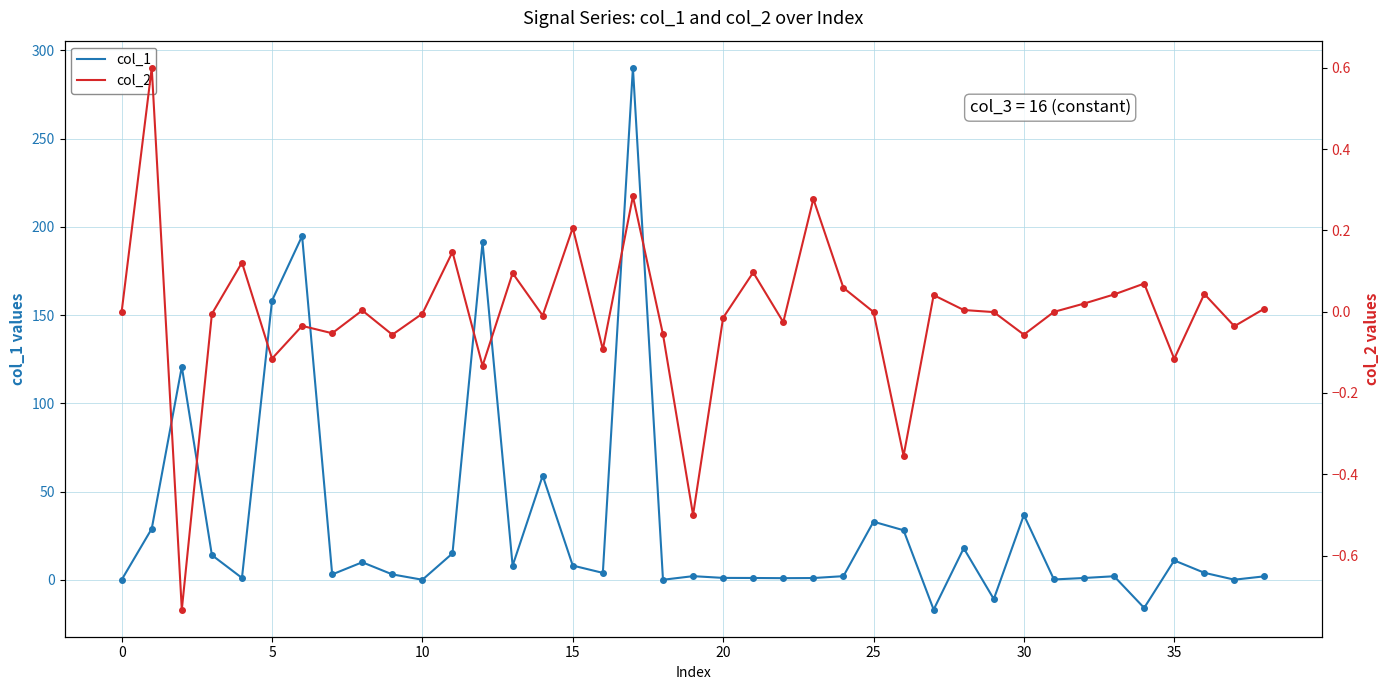

Which category has the lowest value across all series?

27